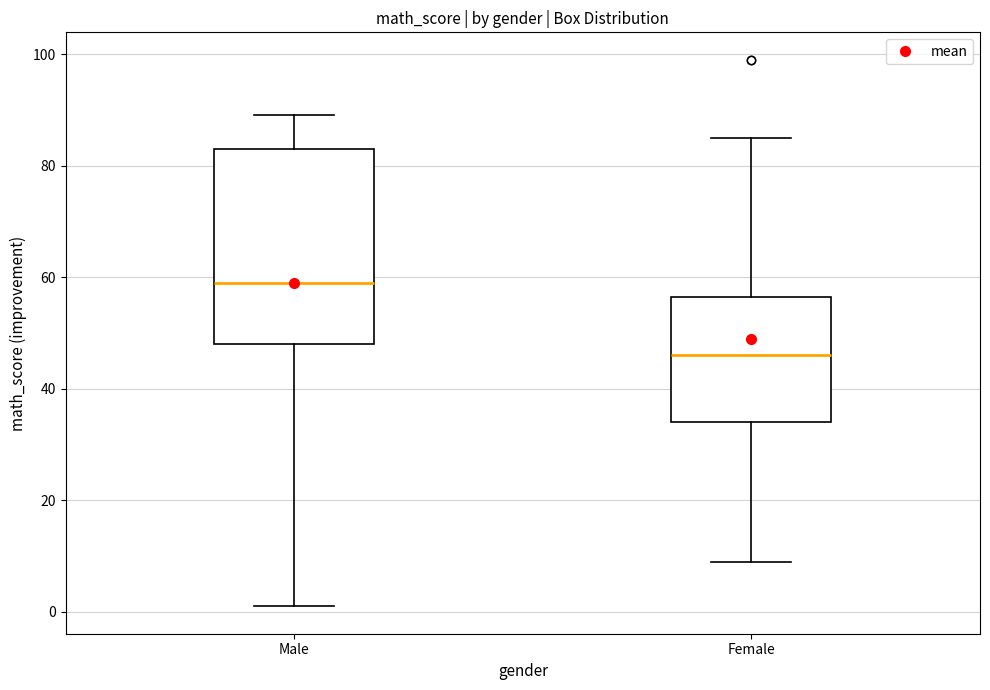

Reading left to right, read every box against the y-axis: the position of its median line, the range the box covers, and the ends of its whiskers. The values are not printed on the chart, so give them approximately, as read against the axis.

Male: median 60, box 48 to 84, whiskers 2 to 90
Female: median 46, box 34 to 56, whiskers 10 to 86